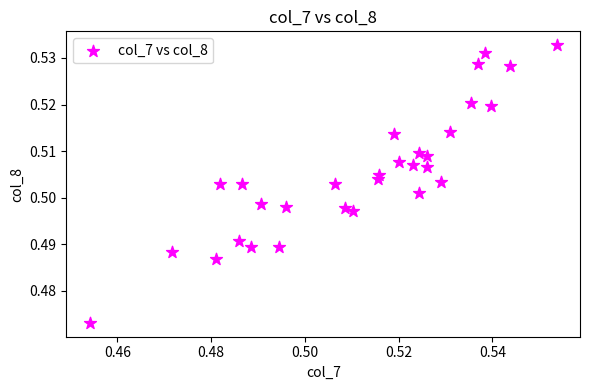

How many points are shown in the scatter plot?

30